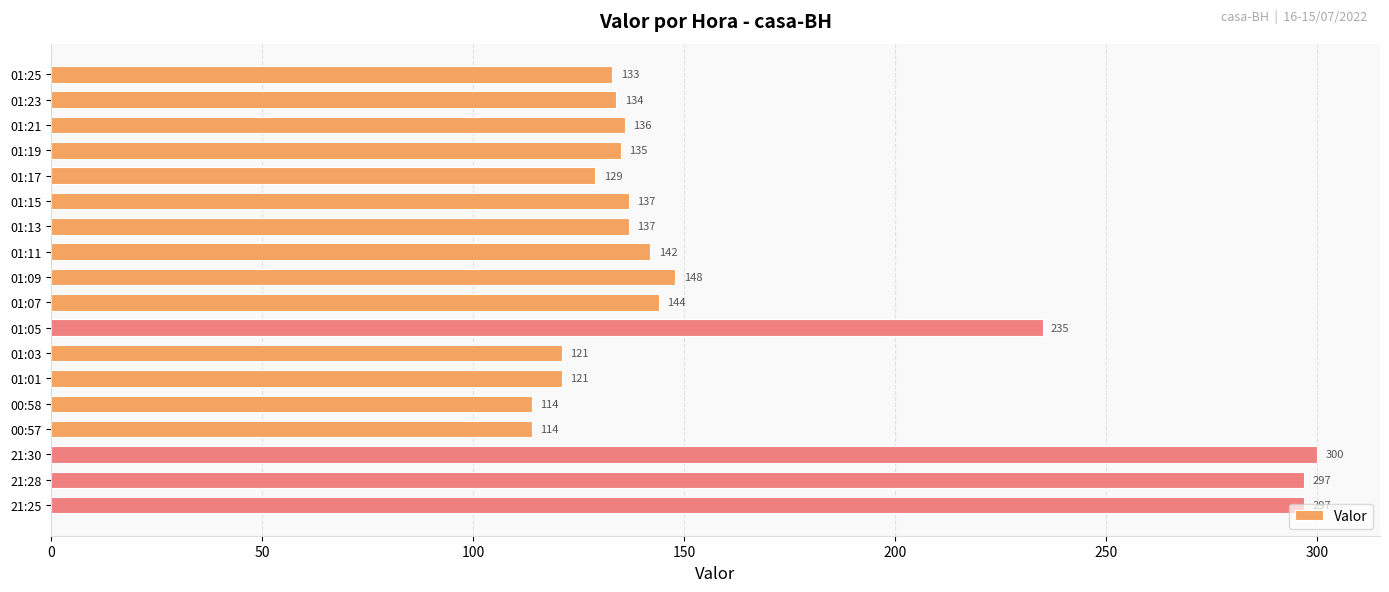

Which label corresponds to the largest value in the chart?

21:30